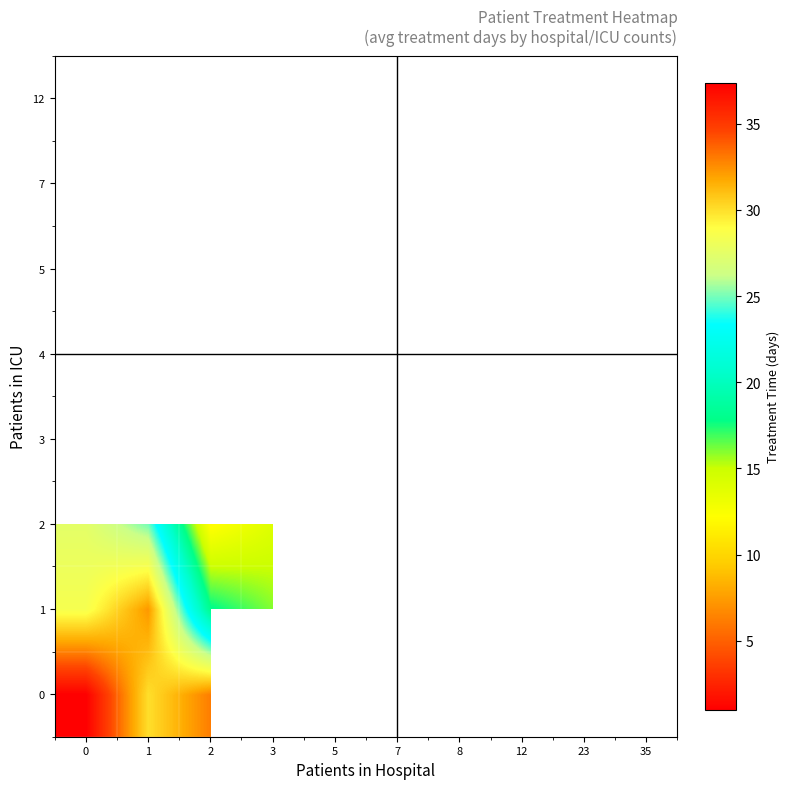

At how many categories does at least one series exceed 12?

4